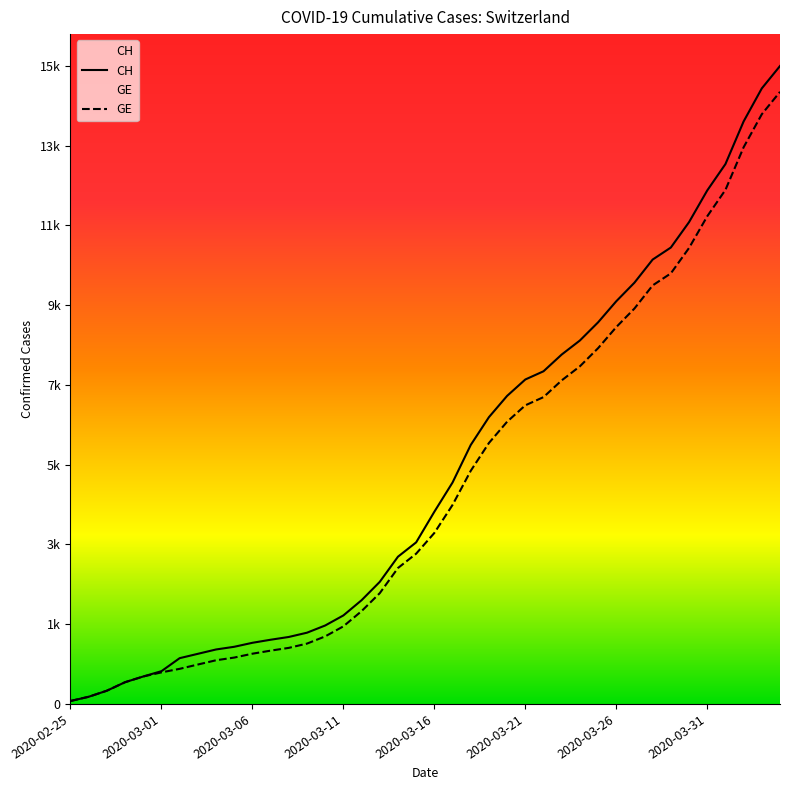

List the labels in order of GE value, smallest first.

2020-02-25, 2020-02-26, 2020-02-27, 2020-02-28, 2020-02-29, 2020-03-01, 2020-03-02, 2020-03-03, 2020-03-04, 2020-03-05, 2020-03-06, 2020-03-07, 2020-03-08, 2020-03-09, 2020-03-10, 2020-03-11, 2020-03-12, 2020-03-13, 2020-03-14, 2020-03-15, 2020-03-16, 2020-03-17, 2020-03-18, 2020-03-19, 2020-03-20, 2020-03-21, 2020-03-22, 2020-03-23, 2020-03-24, 2020-03-25, 2020-03-26, 2020-03-27, 2020-03-28, 2020-03-29, 2020-03-30, 2020-03-31, 2020-04-01, 2020-04-02, 2020-04-03, 2020-04-04